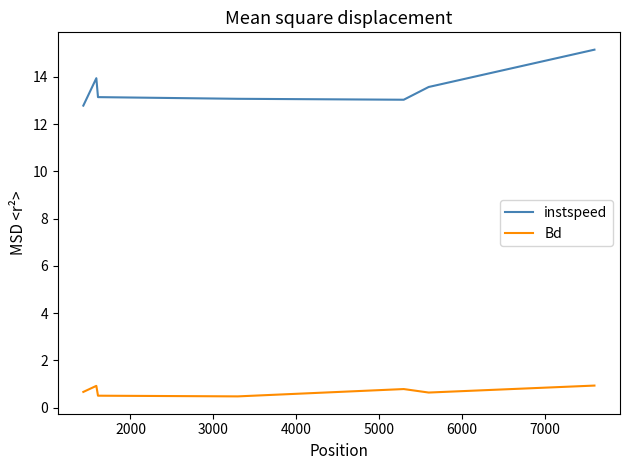

Which series has the largest range (max minus min)?

instspeed